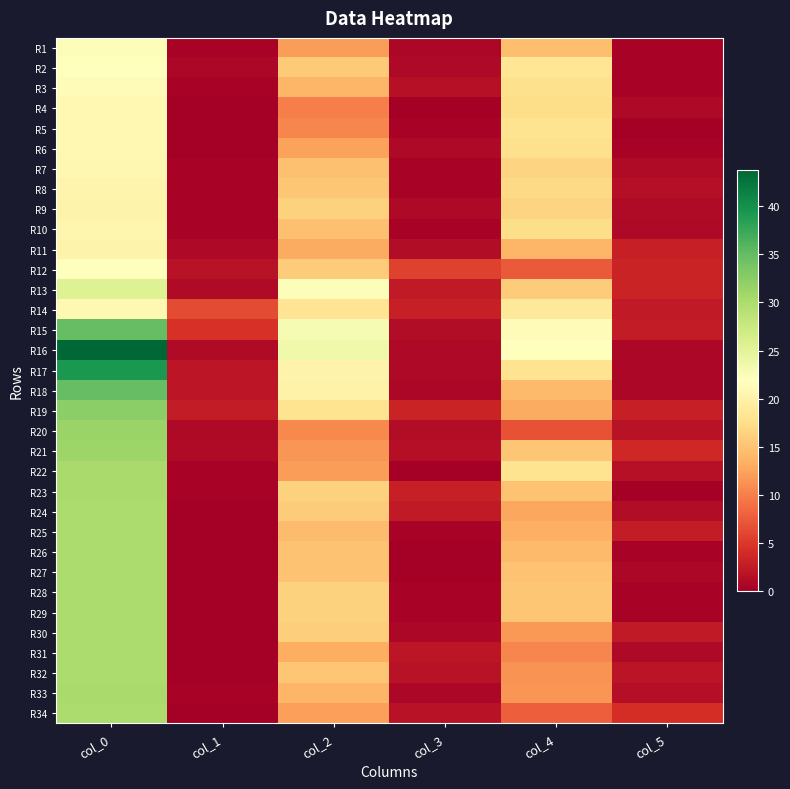

Reading right to left, transcribe all the data shown in this chart.

R1: col_5=0.5	col_4=14.7	col_3=0.8	col_2=12.0	col_1=0.4	col_0=22.2
R2: col_5=0.5	col_4=18.4	col_3=1.0	col_2=15.6	col_1=0.7	col_0=22.0
R3: col_5=0.5	col_4=17.7	col_3=1.6	col_2=14.0	col_1=0.5	col_0=21.5
R4: col_5=0.9	col_4=17.3	col_3=0.0	col_2=10.0	col_1=0.0	col_0=21.0
R5: col_5=0.0	col_4=18.0	col_3=0.5	col_2=10.5	col_1=0.0	col_0=21.0
R6: col_5=0.5	col_4=17.7	col_3=0.9	col_2=12.3	col_1=0.0	col_0=21.0
R7: col_5=1.1	col_4=16.5	col_3=0.4	col_2=14.8	col_1=0.4	col_0=20.8
R8: col_5=1.4	col_4=17.0	col_3=0.5	col_2=15.3	col_1=0.5	col_0=20.5
R9: col_5=1.1	col_4=16.5	col_3=0.9	col_2=16.3	col_1=0.5	col_0=20.3
R10: col_5=0.9	col_4=17.3	col_3=0.4	col_2=14.8	col_1=0.5	col_0=20.7
R11: col_5=2.9	col_4=14.0	col_3=1.2	col_2=13.0	col_1=0.9	col_0=20.3
R12: col_5=3.4	col_4=7.5	col_3=5.8	col_2=15.8	col_1=1.7	col_0=22.0
R13: col_5=3.3	col_4=15.8	col_3=2.5	col_2=22.2	col_1=1.1	col_0=25.5
R14: col_5=2.5	col_4=18.8	col_3=3.0	col_2=18.2	col_1=6.4	col_0=21.0
R15: col_5=2.7	col_4=21.5	col_3=1.3	col_2=22.8	col_1=4.6	col_0=35.0
R16: col_5=0.8	col_4=21.8	col_3=0.9	col_2=23.5	col_1=1.1	col_0=43.8
R17: col_5=0.8	col_4=18.0	col_3=0.9	col_2=20.3	col_1=2.2	col_0=39.2
R18: col_5=0.8	col_4=14.2	col_3=0.7	col_2=20.0	col_1=2.1	col_0=35.0
R19: col_5=2.9	col_4=13.0	col_3=3.3	col_2=18.0	col_1=2.6	col_0=32.3
R20: col_5=1.9	col_4=7.0	col_3=1.2	col_2=10.7	col_1=0.9	col_0=31.3
R21: col_5=3.6	col_4=15.2	col_3=1.5	col_2=11.5	col_1=1.1	col_0=31.2
R22: col_5=1.6	col_4=18.0	col_3=0.0	col_2=12.0	col_1=0.5	col_0=30.3
R23: col_5=0.0	col_4=15.0	col_3=3.0	col_2=16.2	col_1=0.5	col_0=30.3
R24: col_5=1.3	col_4=12.8	col_3=2.5	col_2=15.8	col_1=0.0	col_0=30.0
R25: col_5=2.7	col_4=13.5	col_3=0.5	col_2=14.5	col_1=0.0	col_0=30.0
R26: col_5=0.5	col_4=14.3	col_3=0.0	col_2=15.0	col_1=0.0	col_0=30.0
R27: col_5=0.8	col_4=15.0	col_3=0.0	col_2=15.0	col_1=0.0	col_0=30.0
R28: col_5=0.4	col_4=15.2	col_3=0.4	col_2=16.2	col_1=0.0	col_0=30.0
R29: col_5=0.5	col_4=15.3	col_3=0.4	col_2=16.2	col_1=0.0	col_0=30.0
R30: col_5=2.5	col_4=11.8	col_3=0.8	col_2=16.0	col_1=0.0	col_0=30.0
R31: col_5=0.9	col_4=10.5	col_3=2.2	col_2=13.2	col_1=0.0	col_0=30.0
R32: col_5=2.0	col_4=11.3	col_3=1.8	col_2=15.2	col_1=0.0	col_0=30.0
R33: col_5=1.5	col_4=11.5	col_3=0.8	col_2=14.0	col_1=0.5	col_0=30.3
R34: col_5=4.2	col_4=7.8	col_3=1.8	col_2=12.2	col_1=0.0	col_0=30.0